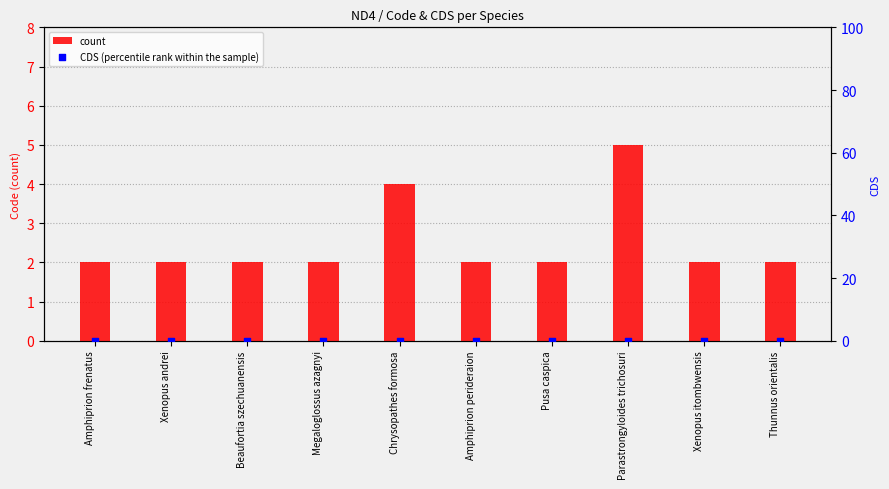

What is the total value across all series at Xenopus itombwensis?

2